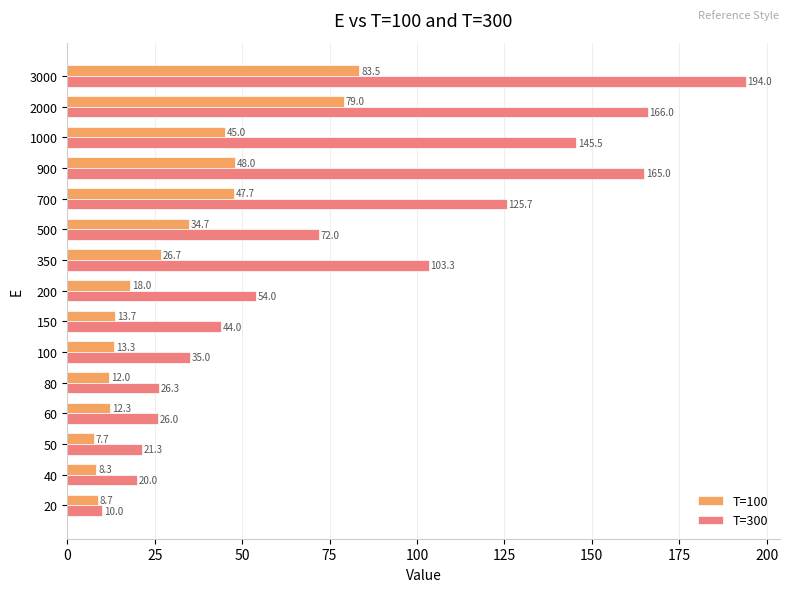

Is it true that T=300 equals 20.0 at 40?

True